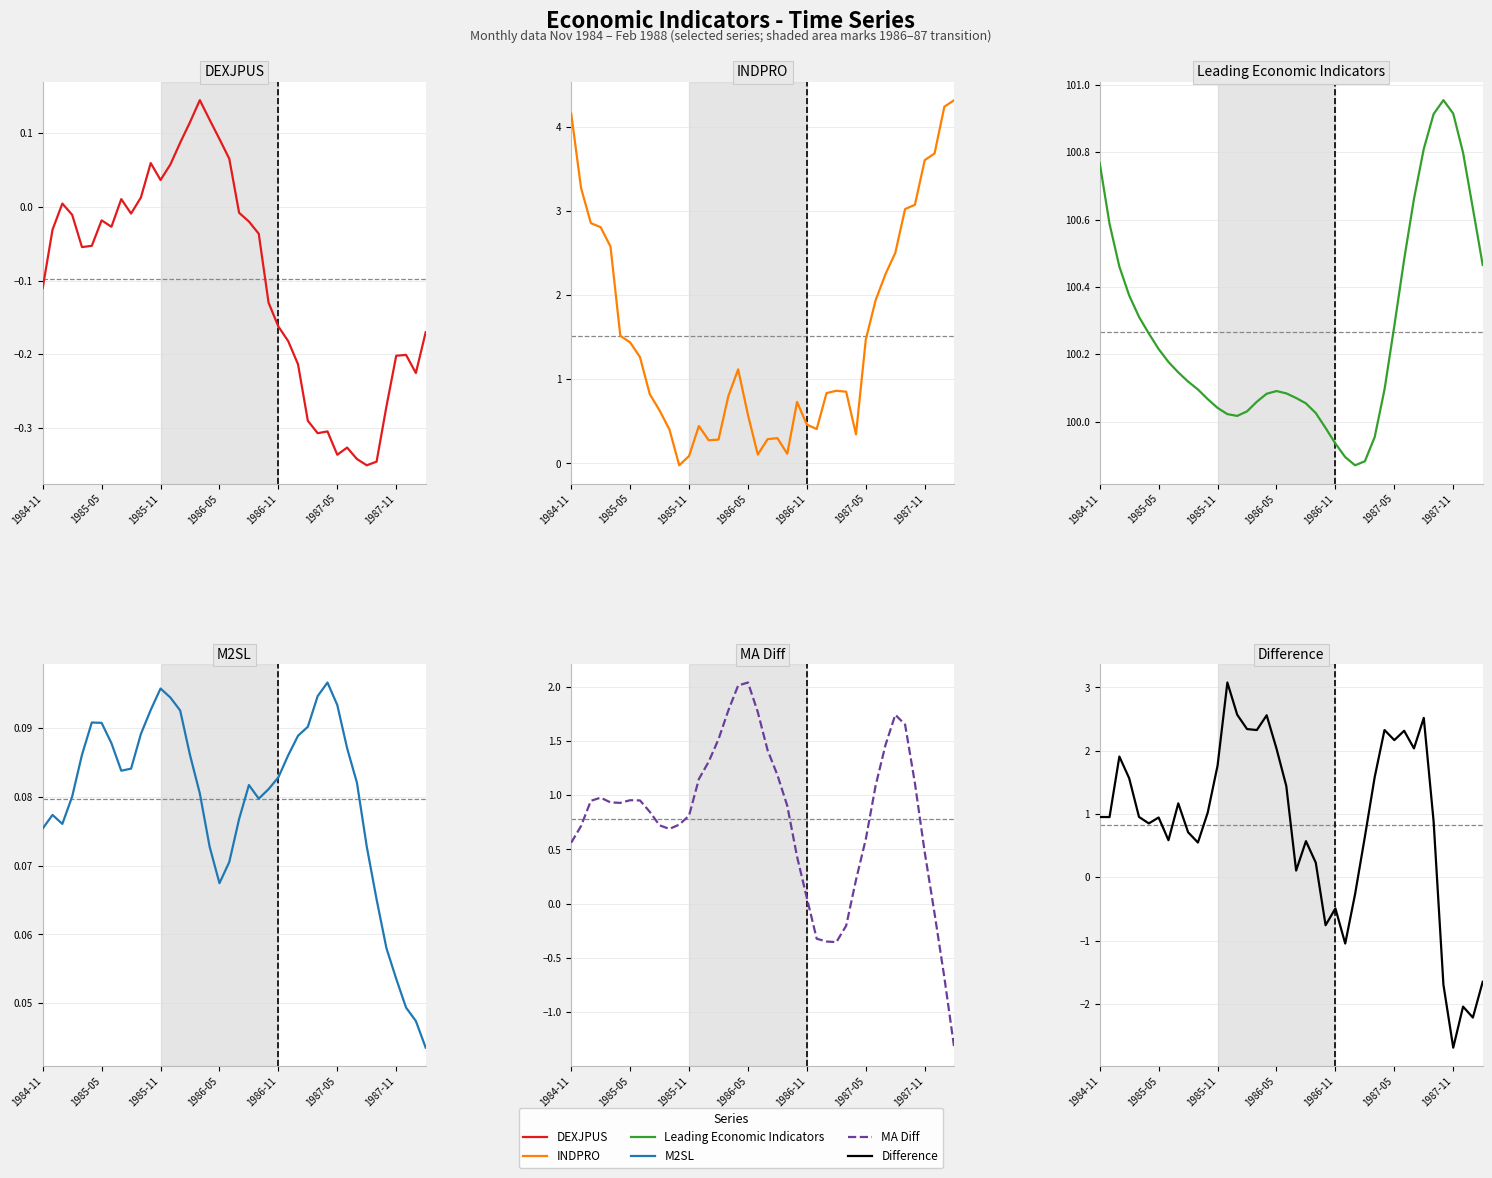

Which series has the widest spread of values?

Difference